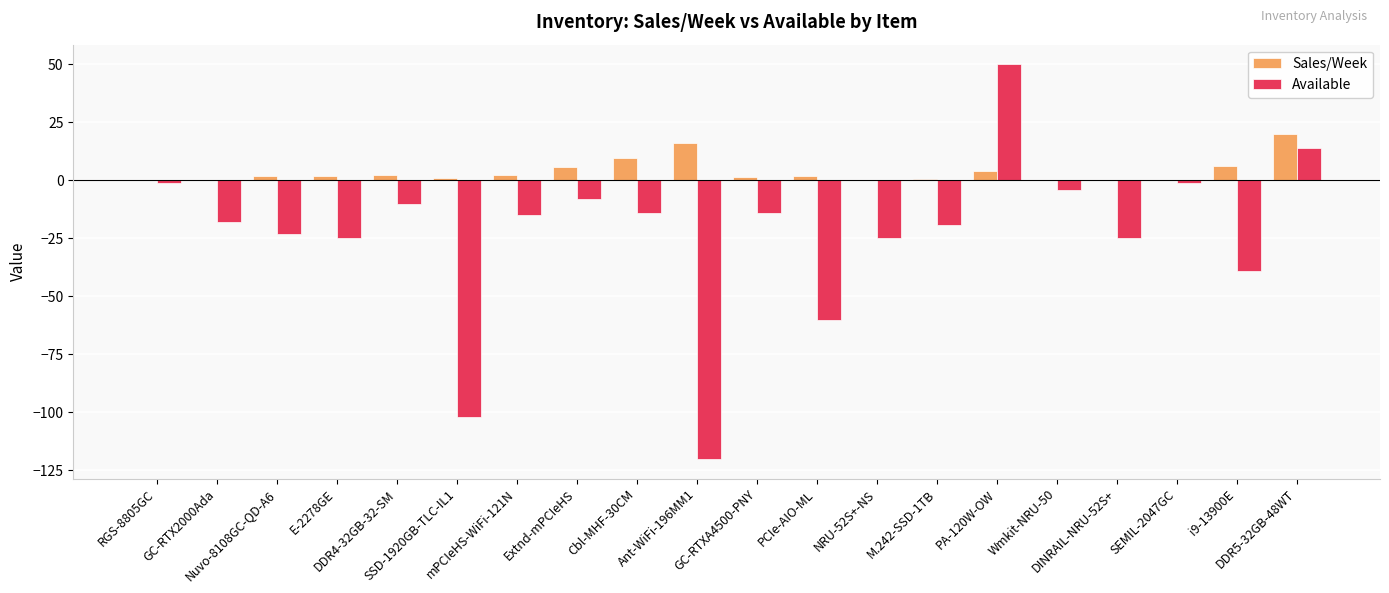

What is the highest value of the Sales/Week series?

20.1